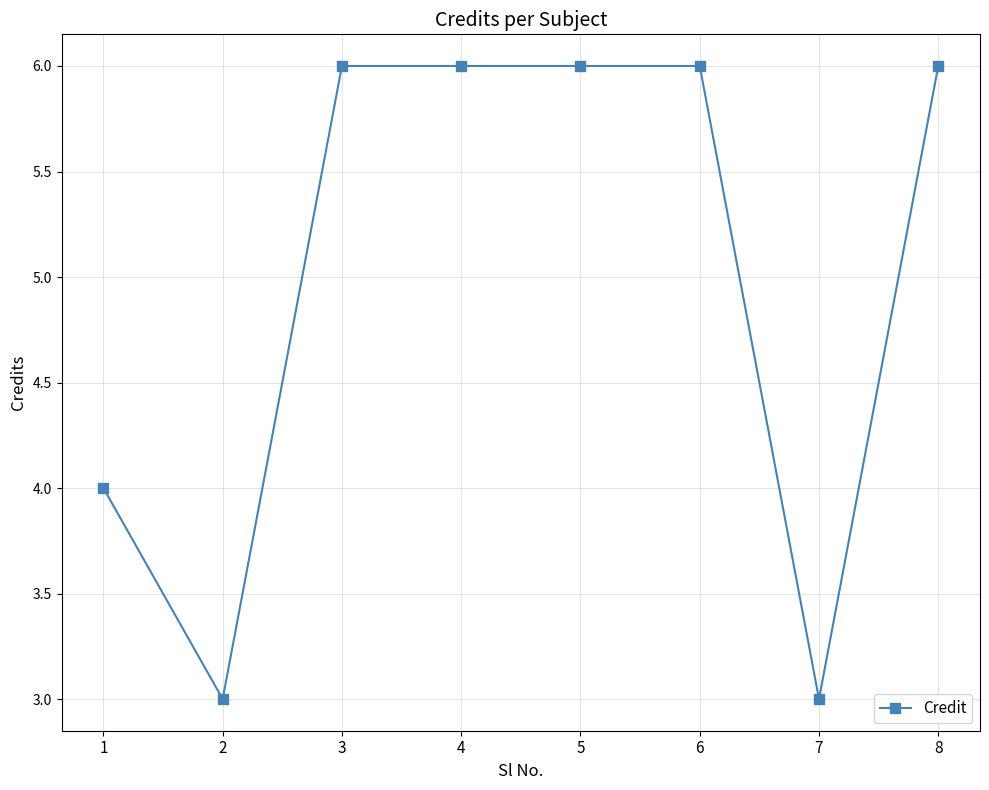

Between 5 and 2, which is larger?

5